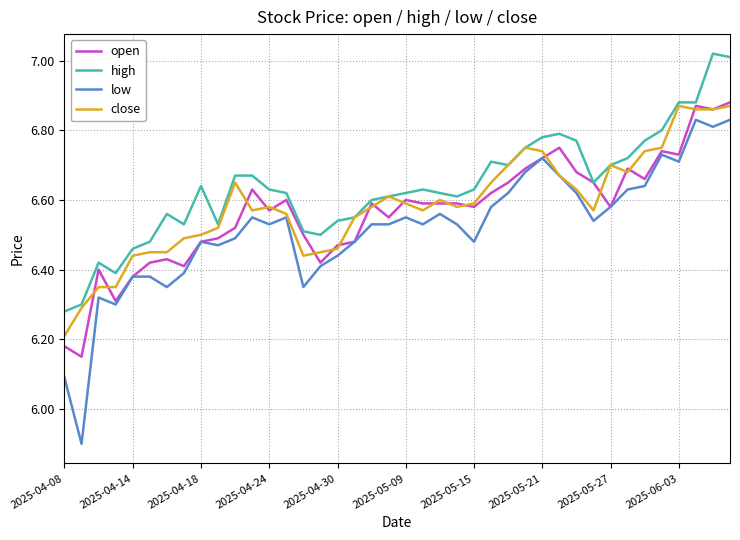

What is the smallest value displayed?

5.9